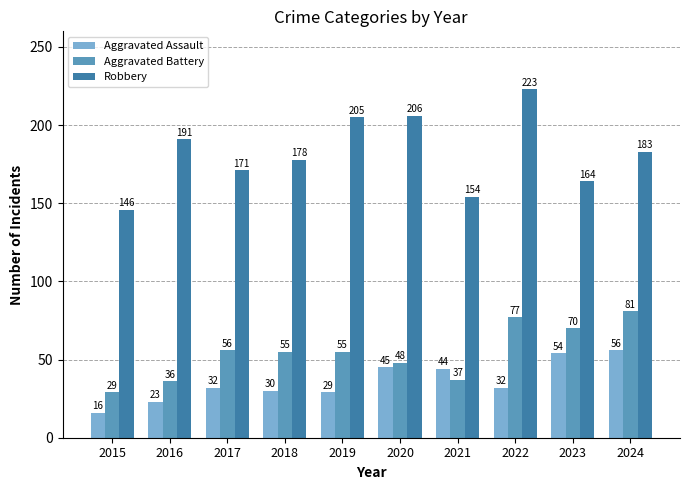

At which category does the chart reach its peak across all series?

2022